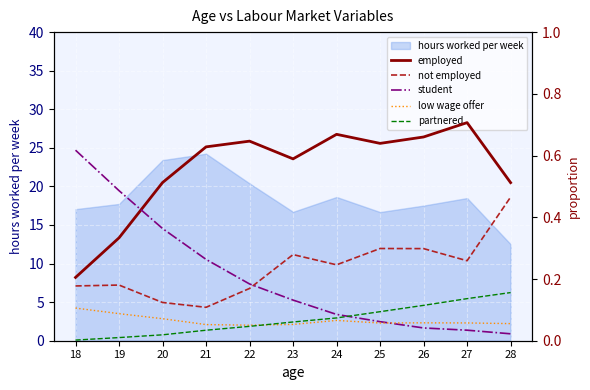

What is the highest value of the low wage offer series?

0.1